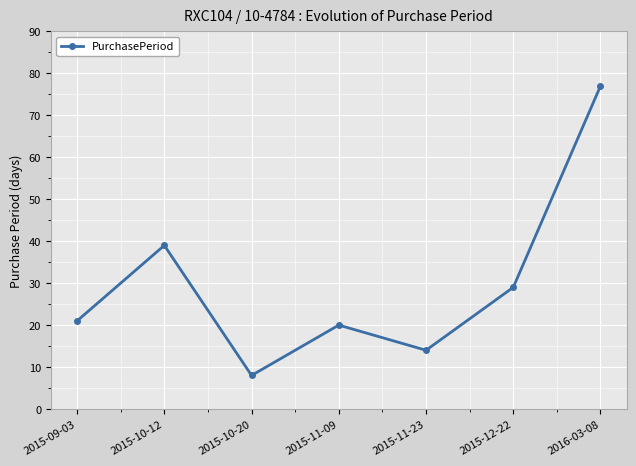

Reading right to left, extract all data points from this chart.

2016-03-08=77	2015-12-22=29	2015-11-23=14	2015-11-09=20	2015-10-20=8	2015-10-12=39	2015-09-03=21